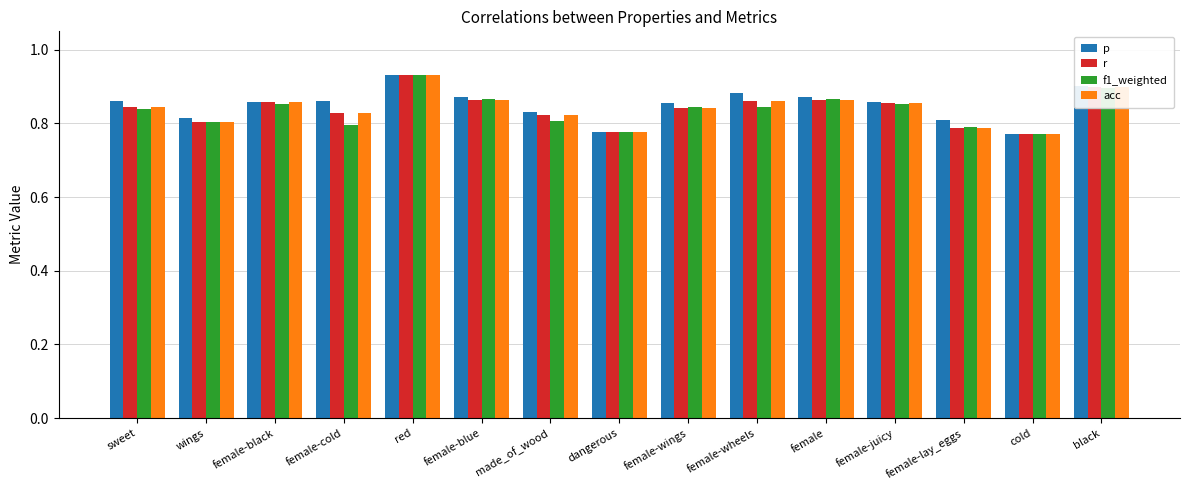

Is it true that p equals 1.1 at dangerous?

False